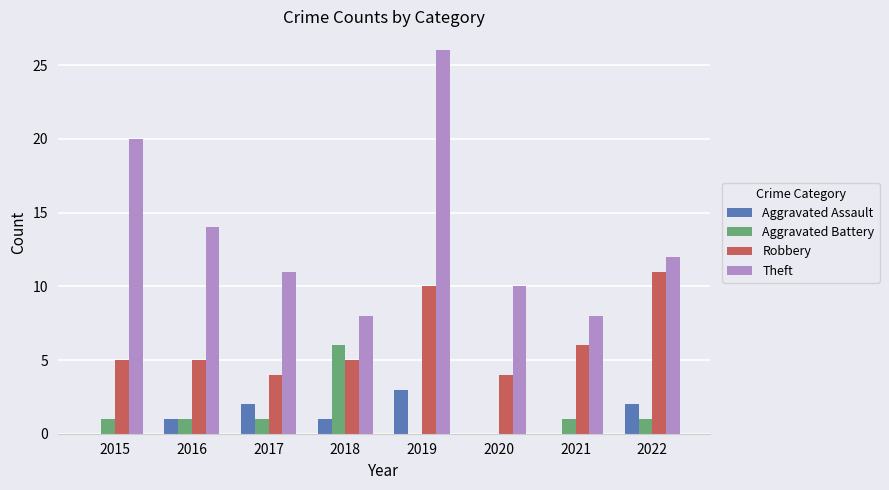

Which series changed the most between 2017 and 2022?

Robbery